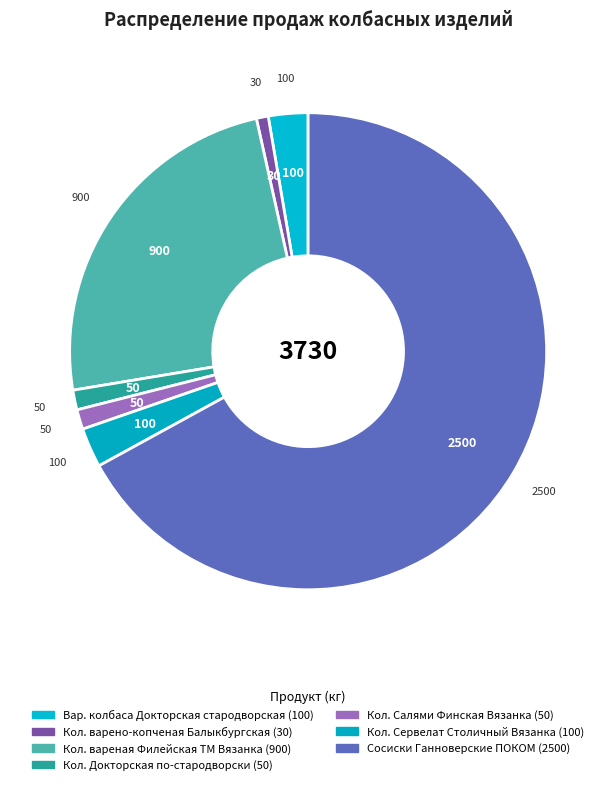

Which slice is the largest?

Сосиски Ганноверские ПОКОМ